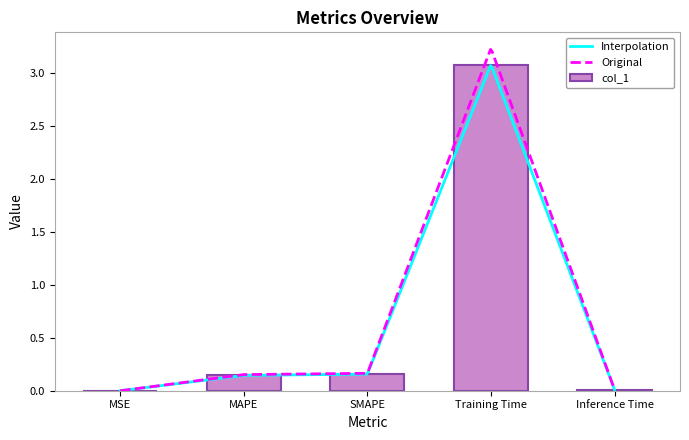

What is the change in value from MAPE to Inference Time?

-0.1